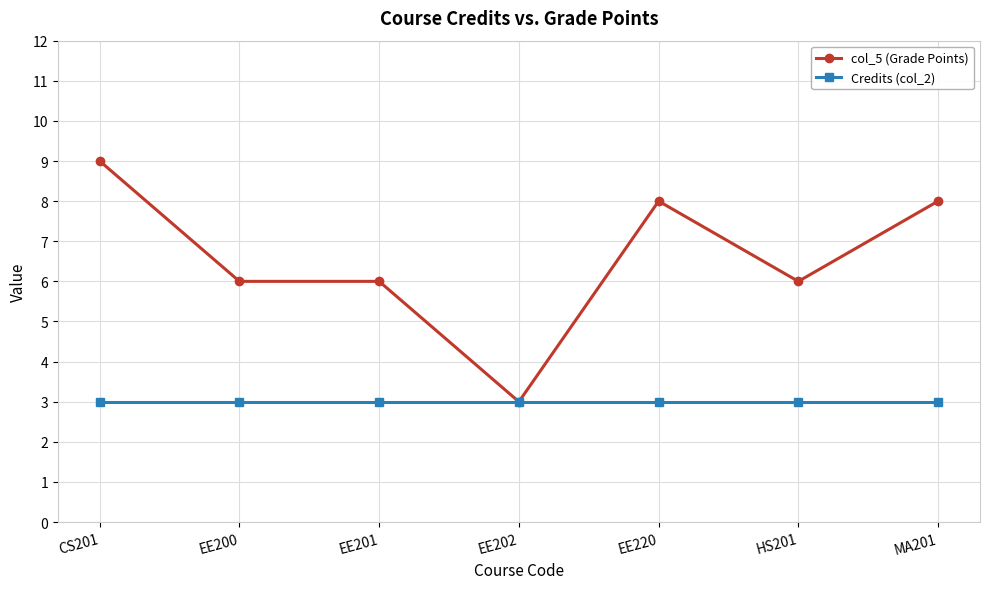

What is the sum of the Credits (col_2) values at EE200 and EE220?

6